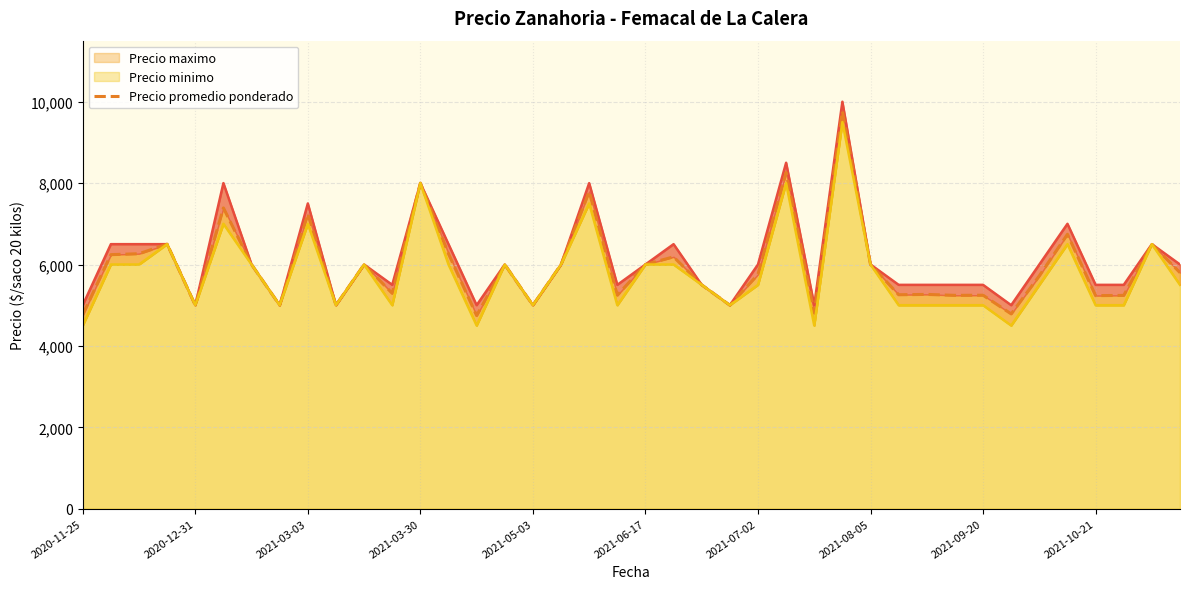

True or false: Precio maximo and Precio promedio ponderado cross at least once.

False